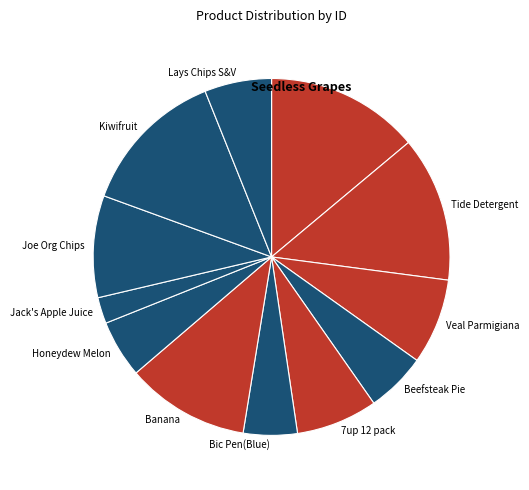

How many slices are in this pie chart?

12